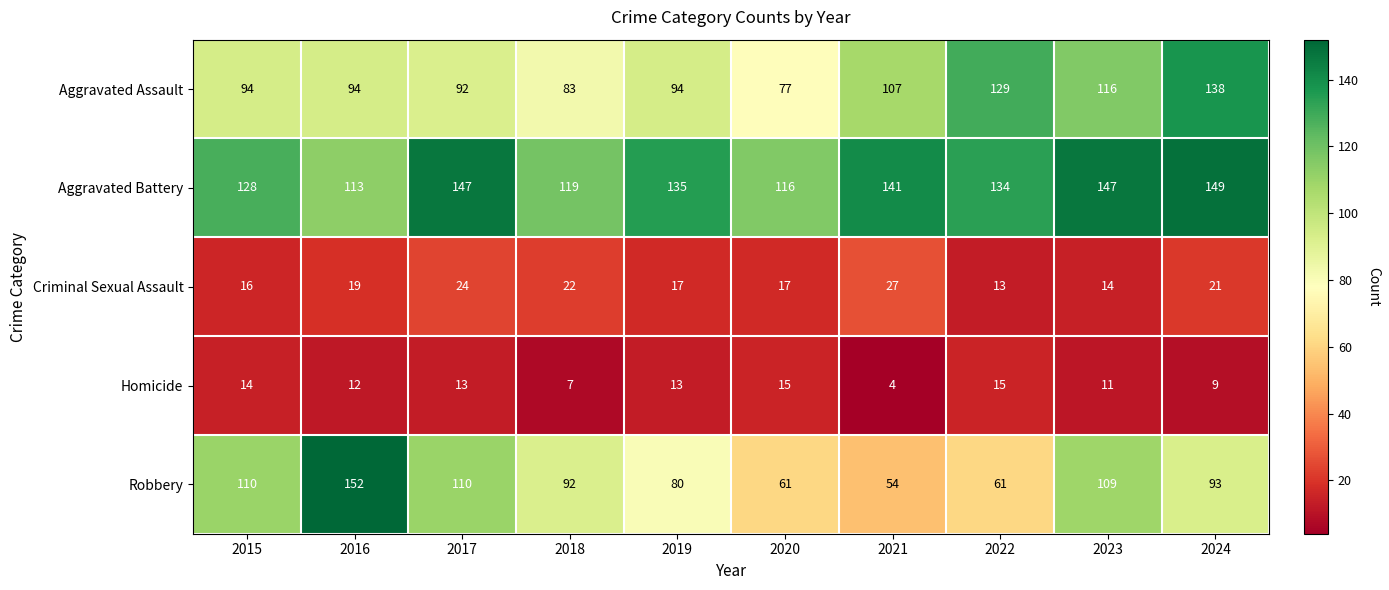

What is the difference between the highest and lowest values at 2019?

122